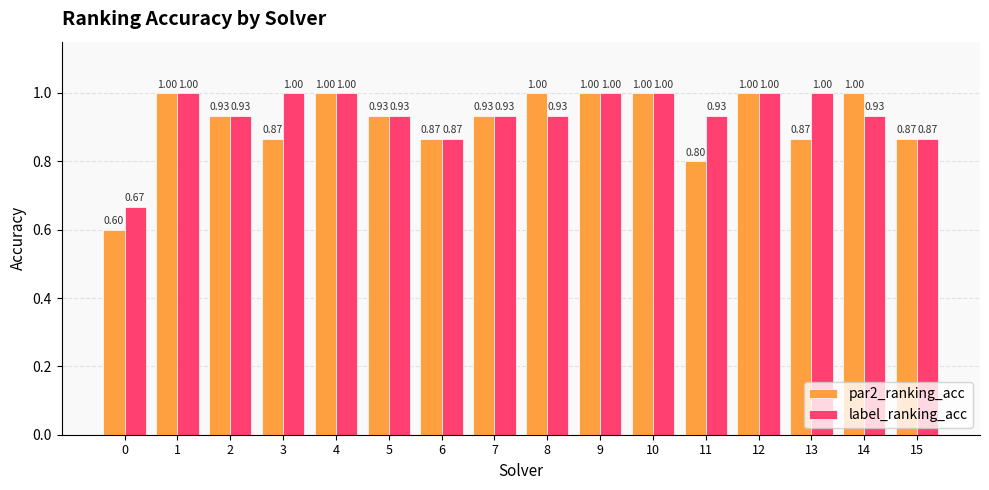

What is the difference between the second highest and minimum values in the label_ranking_acc series?

0.3